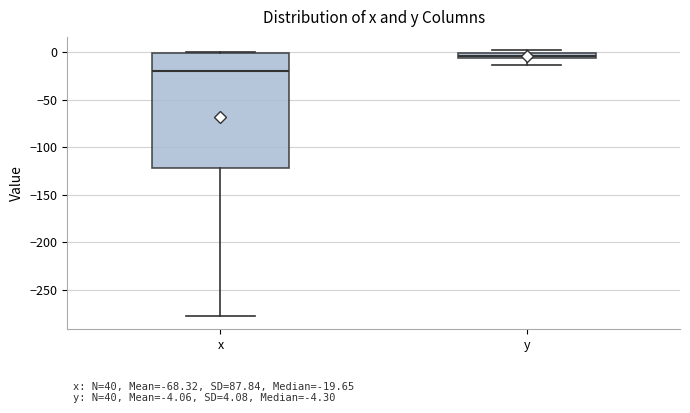

Which box has the highest median line?

y